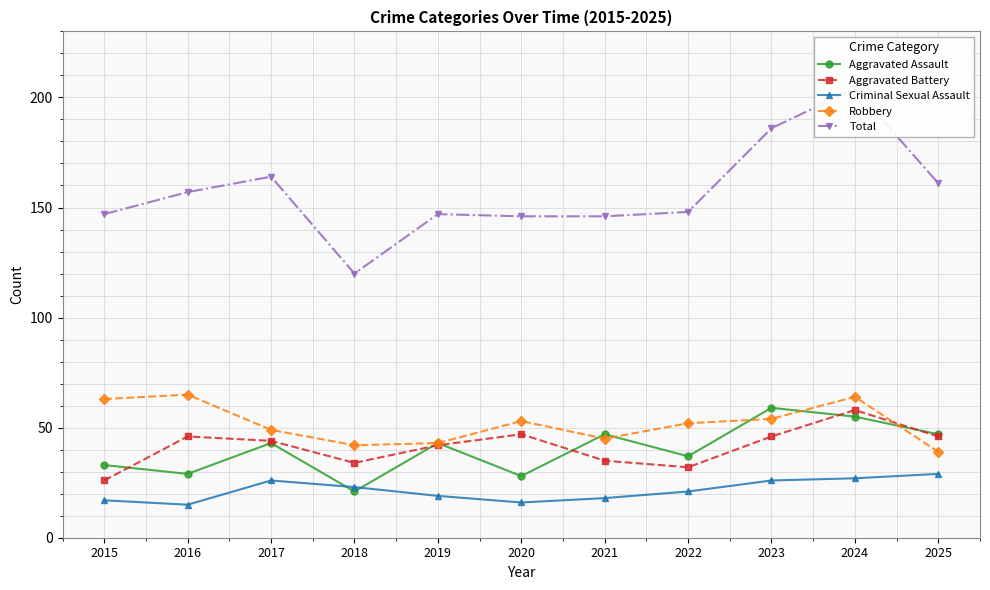

What is the minimum value shown in the chart?

15